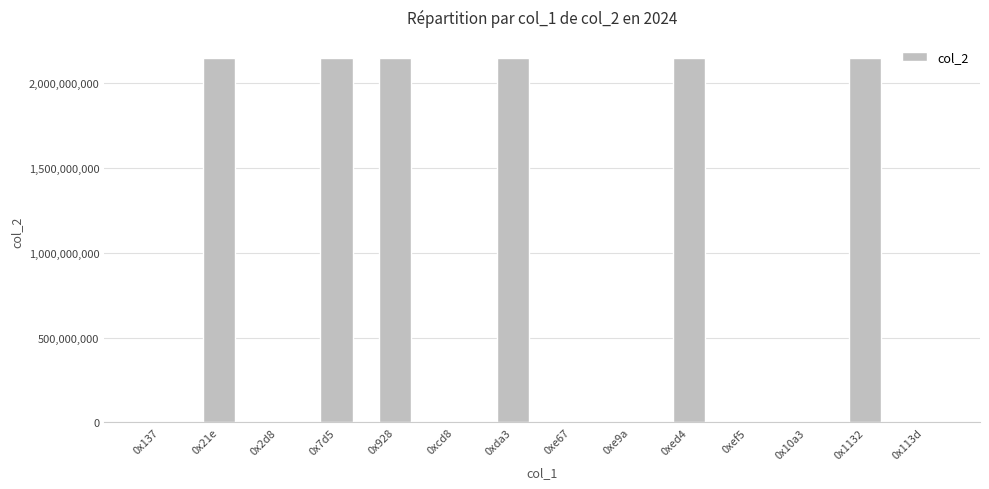

The value at 0x7d5 is 1400651285. True or false?

False